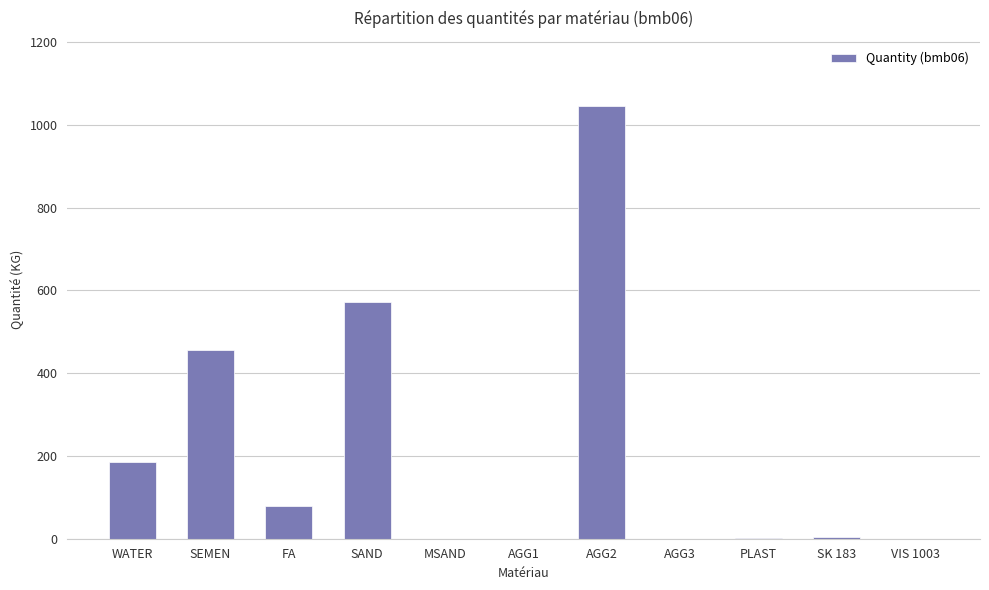

Are the bars horizontal?

No